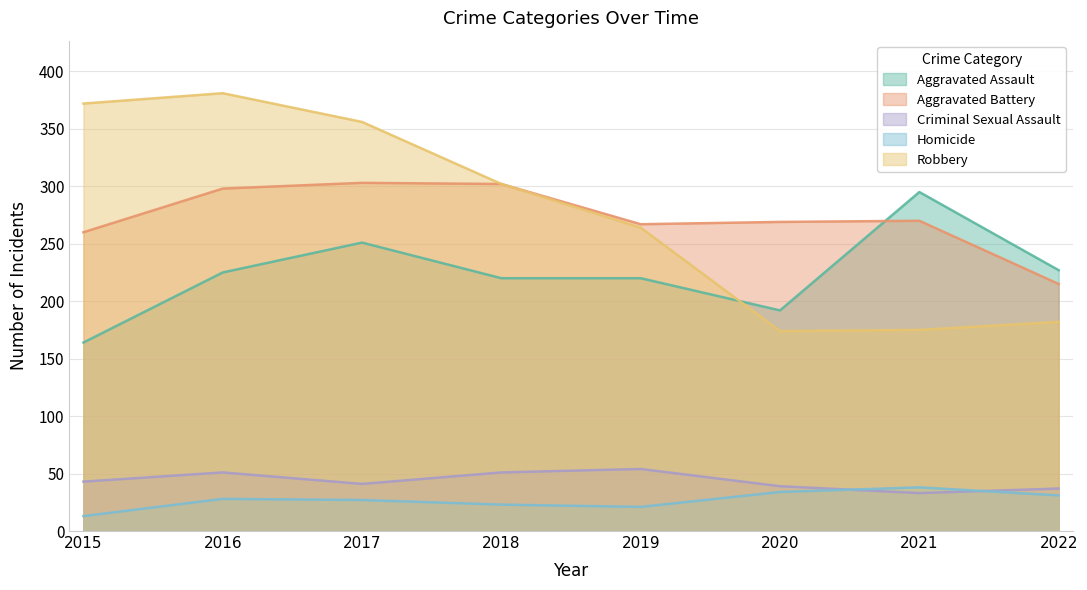

Where do Criminal Sexual Assault and Homicide first cross each other?

2020 and 2021